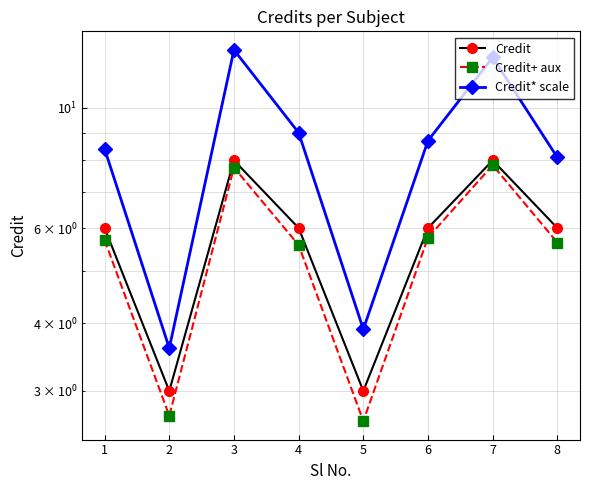

At which category does the chart reach its peak across all series?

3